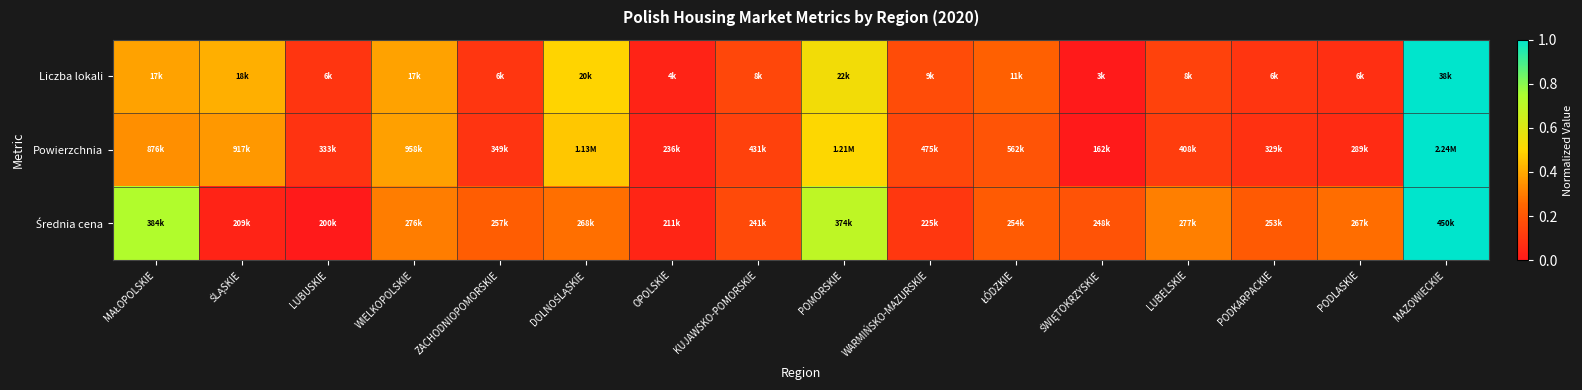

Between WARMIŃSKO-MAZURSKIE and LUBELSKIE, which is larger?

WARMIŃSKO-MAZURSKIE